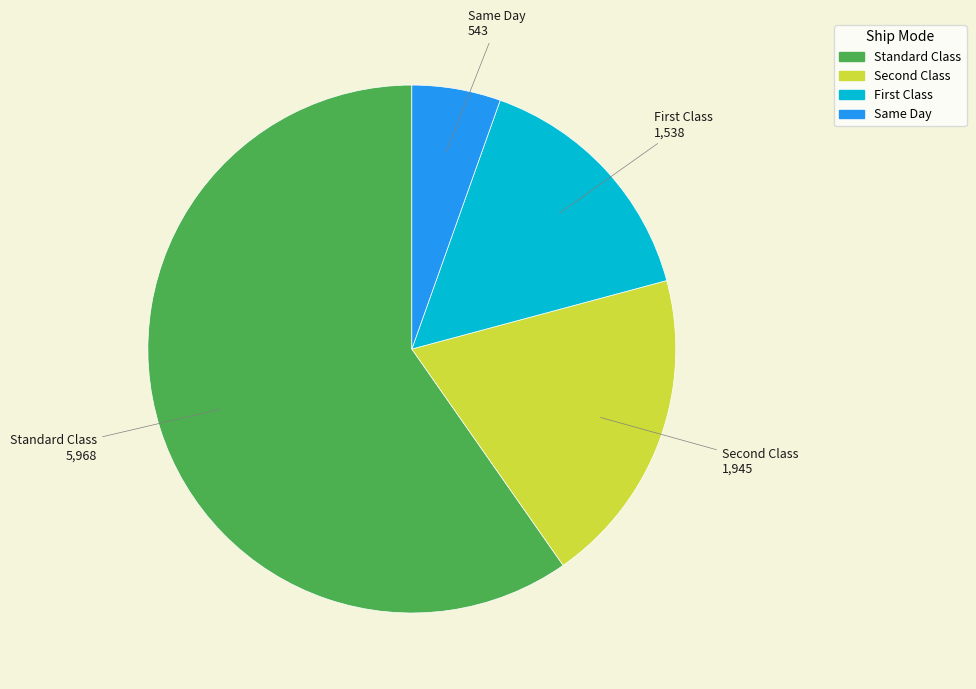

Rank the categories by value from highest to lowest.

Standard Class, Second Class, First Class, Same Day